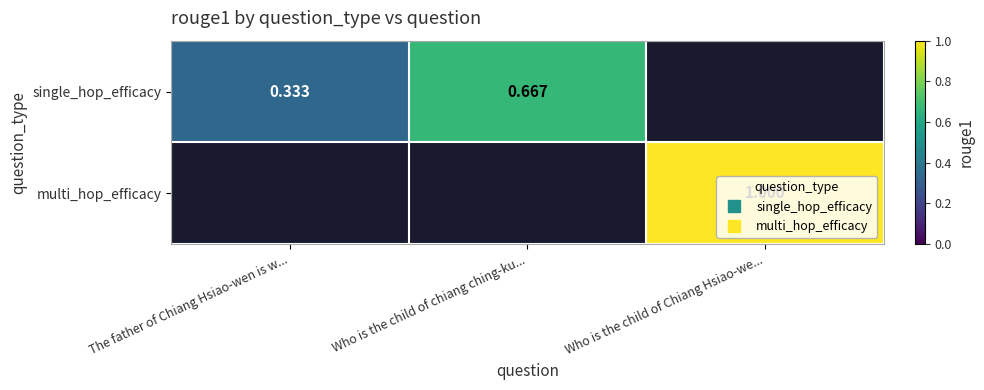

How many distinct data groups are displayed?

2